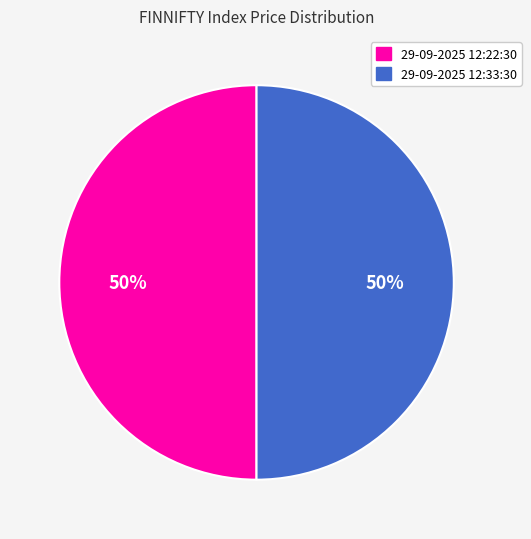

How many segments does this pie chart have?

2